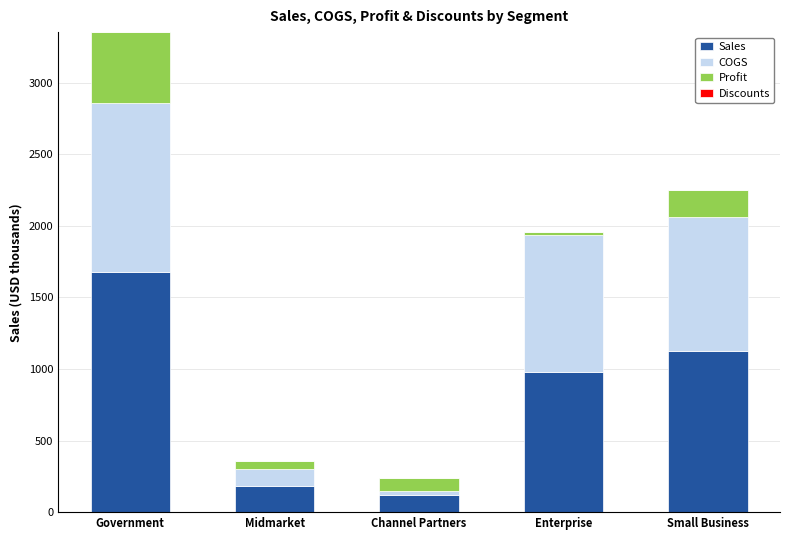

Reading right to left, what are the values for Sales?

Small Business=1124.1	Enterprise=977.6	Channel Partners=118.5	Midmarket=179.9	Government=1677.3